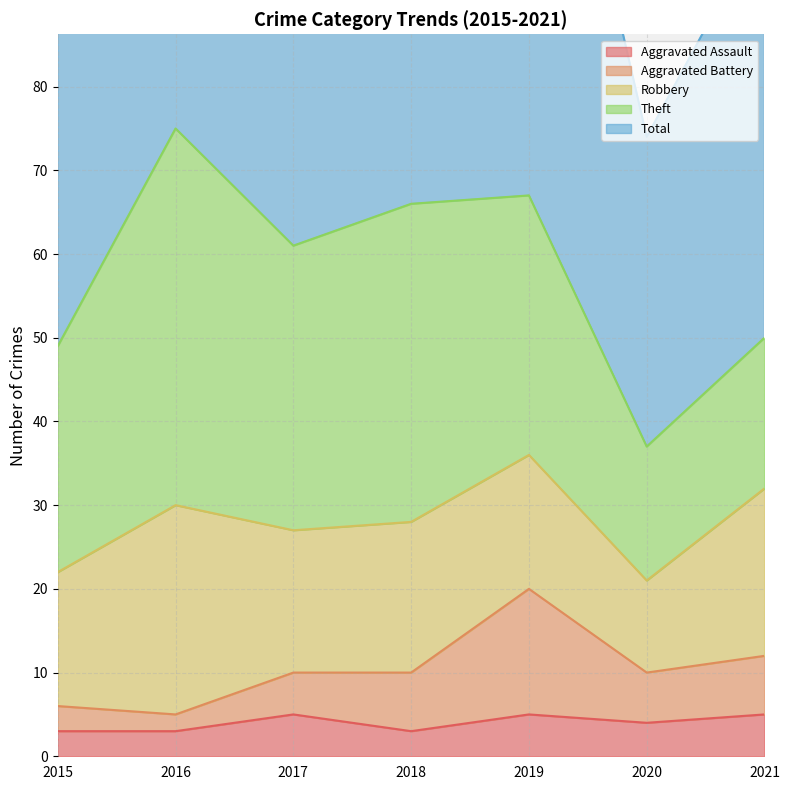

What is the difference between the maximum and minimum values in the Aggravated Assault series?

2